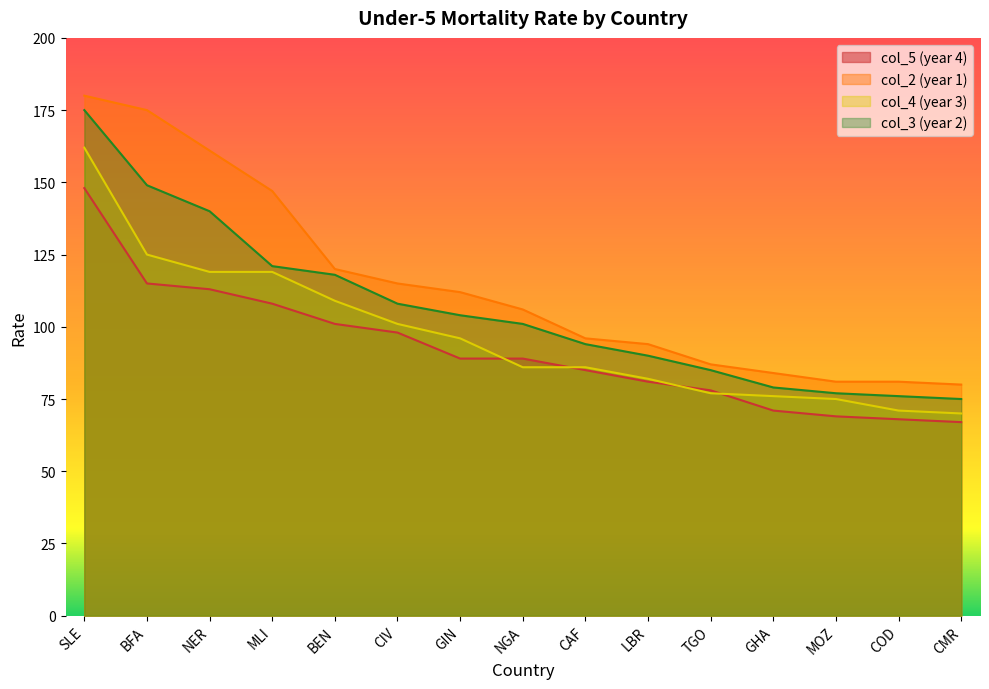

Count the number of data series in this chart.

4